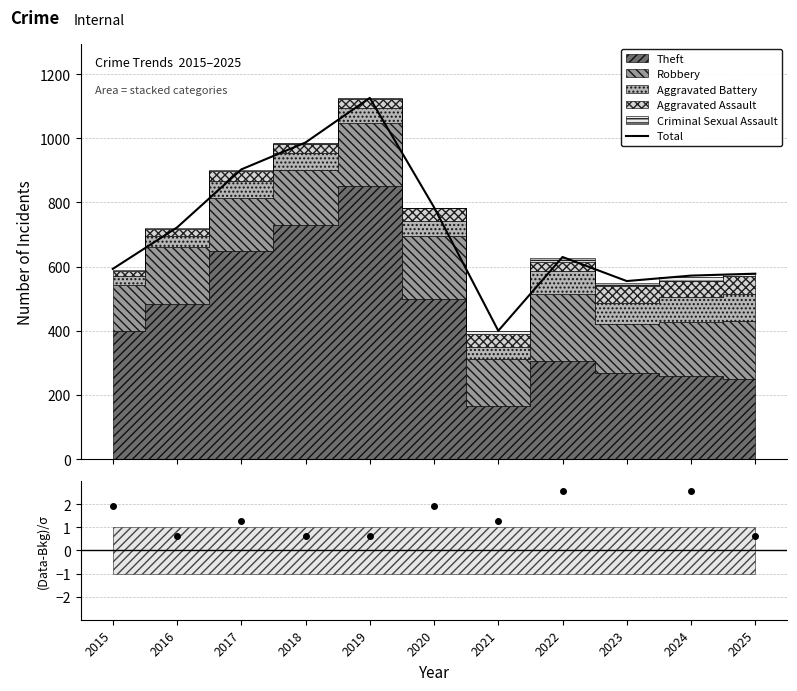

What is the difference between the second highest and second lowest values in the Total series?

432